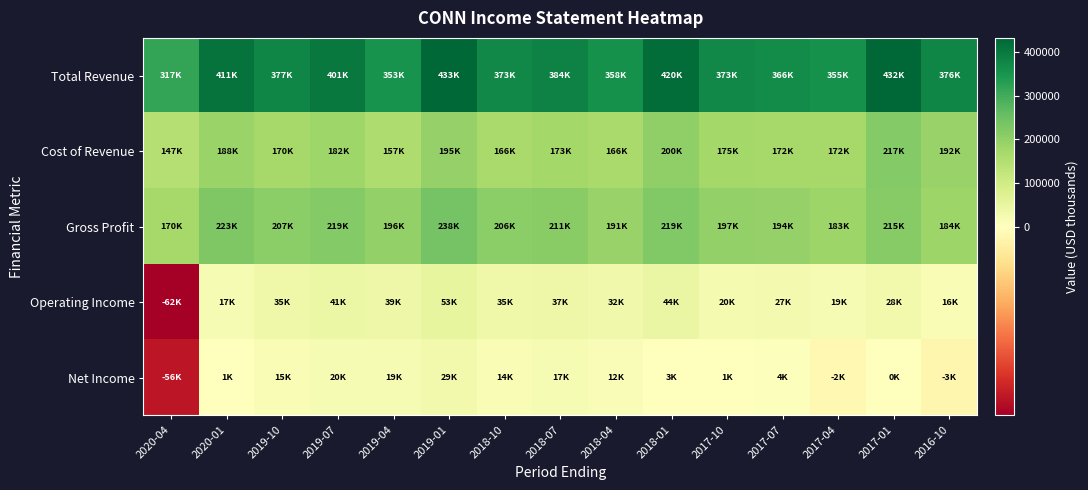

What is the spread (max minus min) of values at 2019-04?

334000